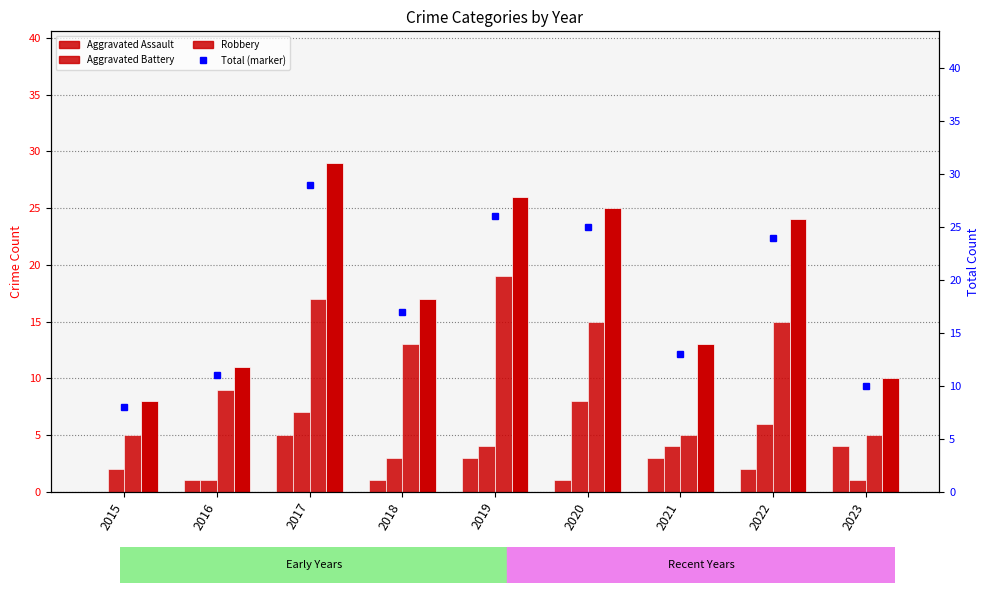

Which category has the highest value in the Total series?

2017